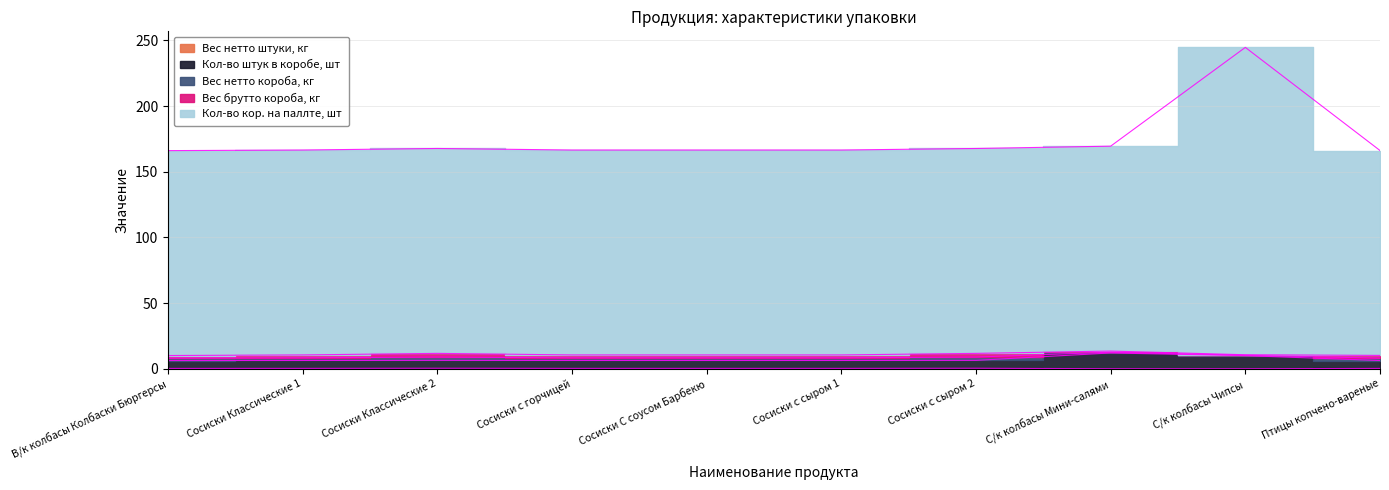

What is the difference between the second highest and second lowest values in the Кол-во кор. на паллте, шт series?

3.3